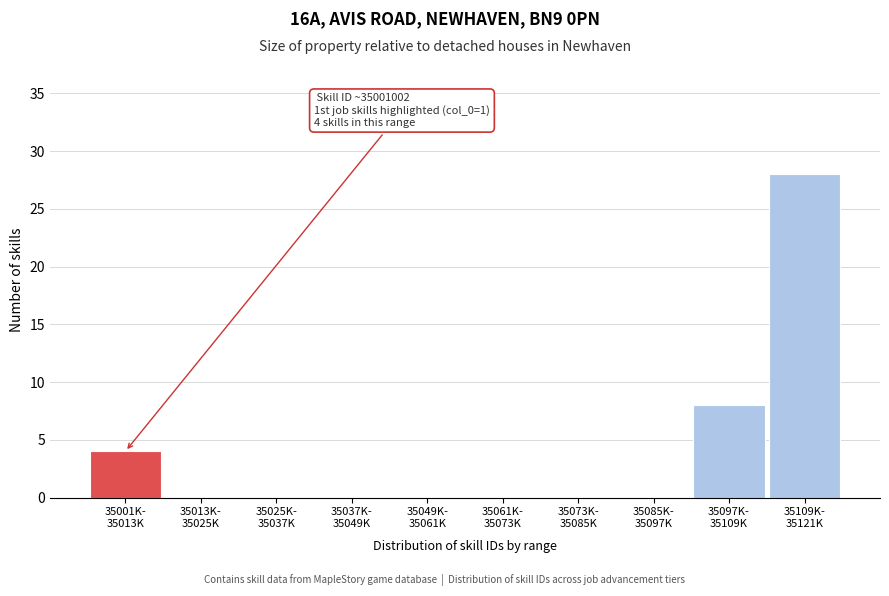

What is the sum of all values?

40